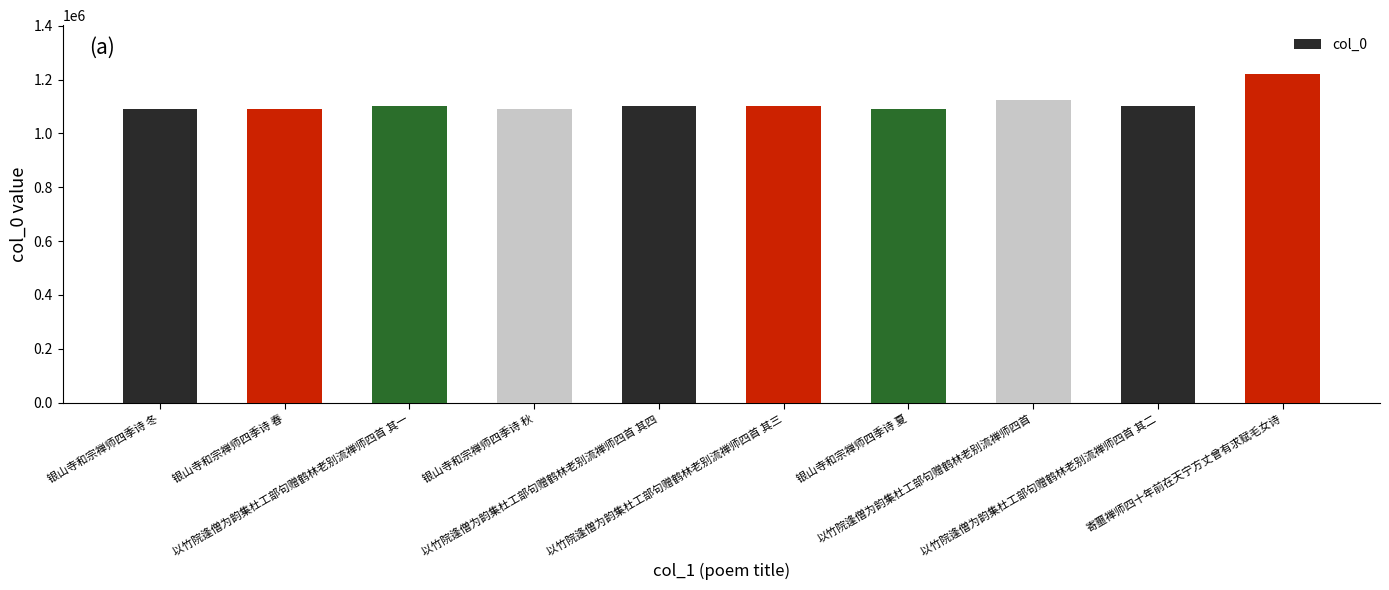

What is the ratio of the value at 以竹院逢僧为韵集杜工部句赠鹤林老别流禅师四首 其二 to the value at 寄噩禅师四十年前在天宁方丈曾有求赋毛女诗?

0.9